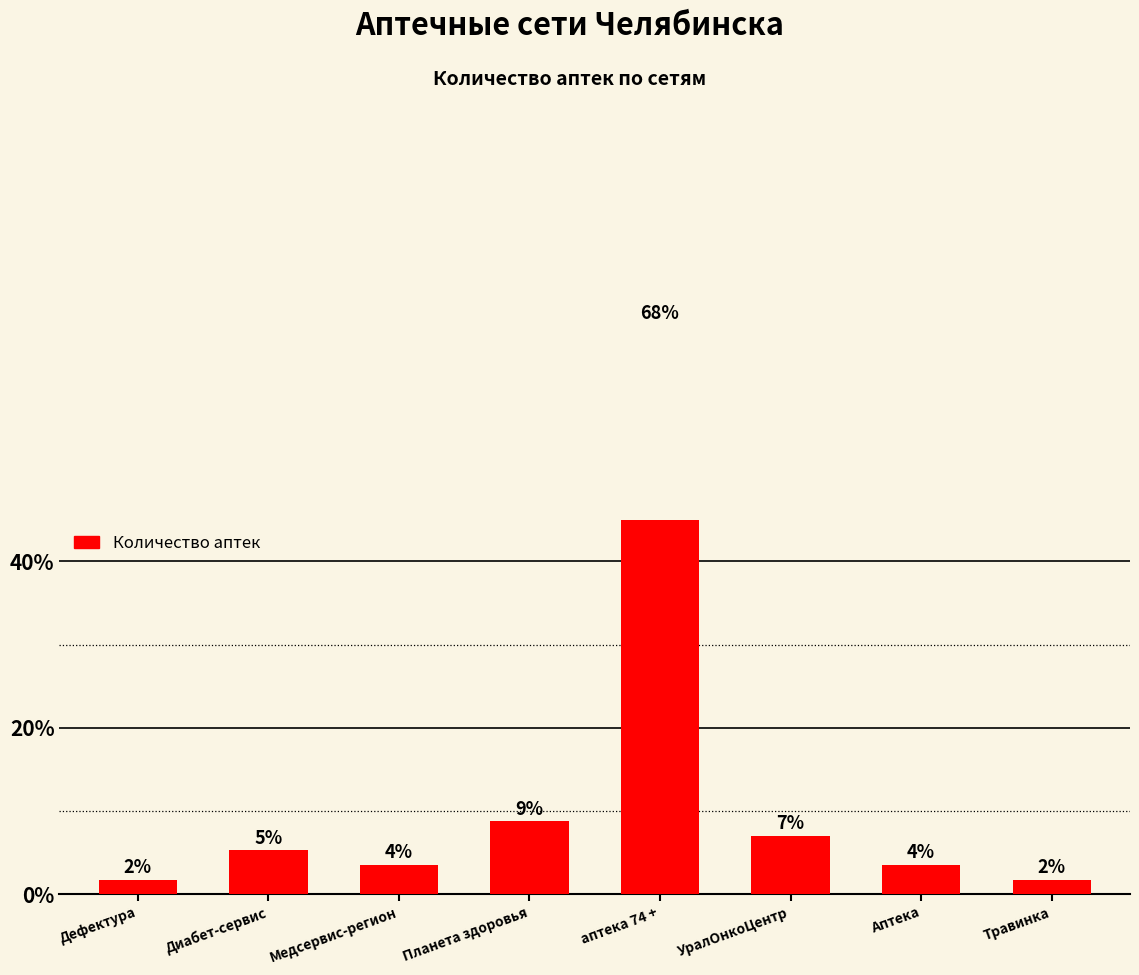

What is the change in value from аптека 74 + to УралОнкоЦентр?

-61.4